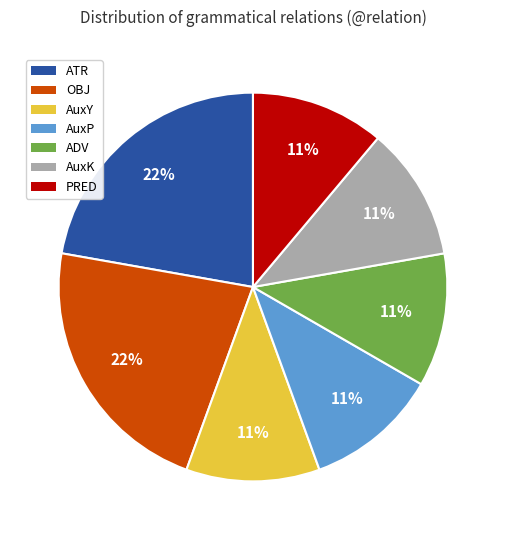

To the nearest percent, what is the difference between the largest and smallest slice percentages?

11%